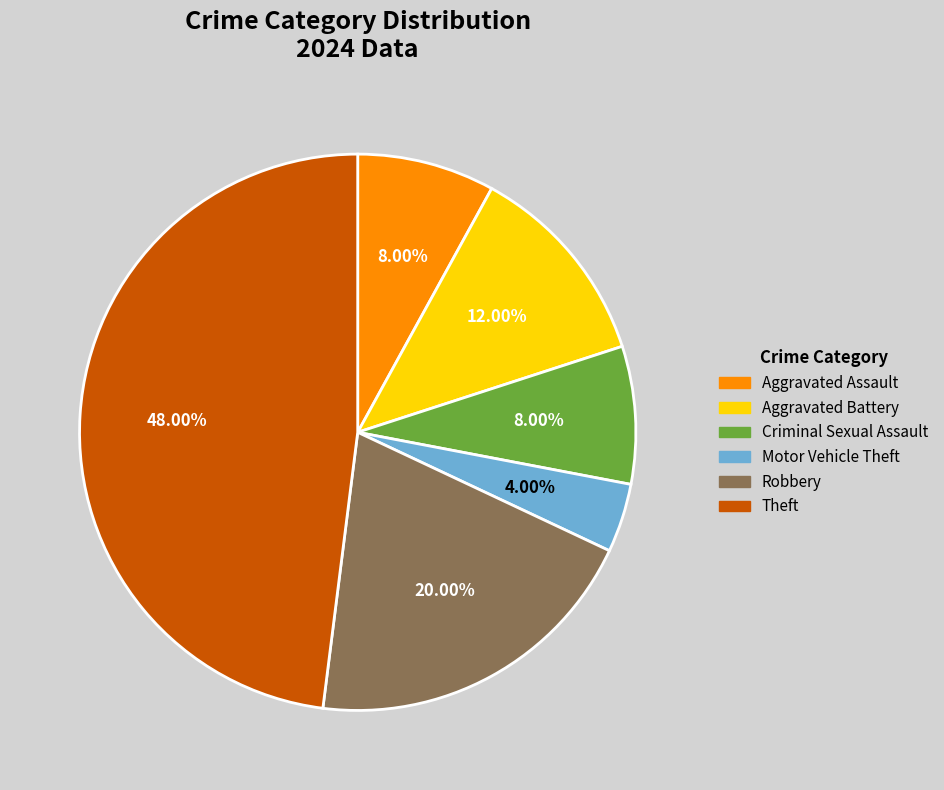

Which has a higher value, Aggravated Assault or Theft?

Theft